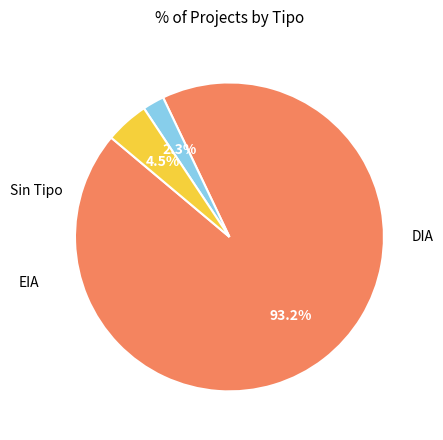

To the nearest percent, what is the average slice percentage?

33%